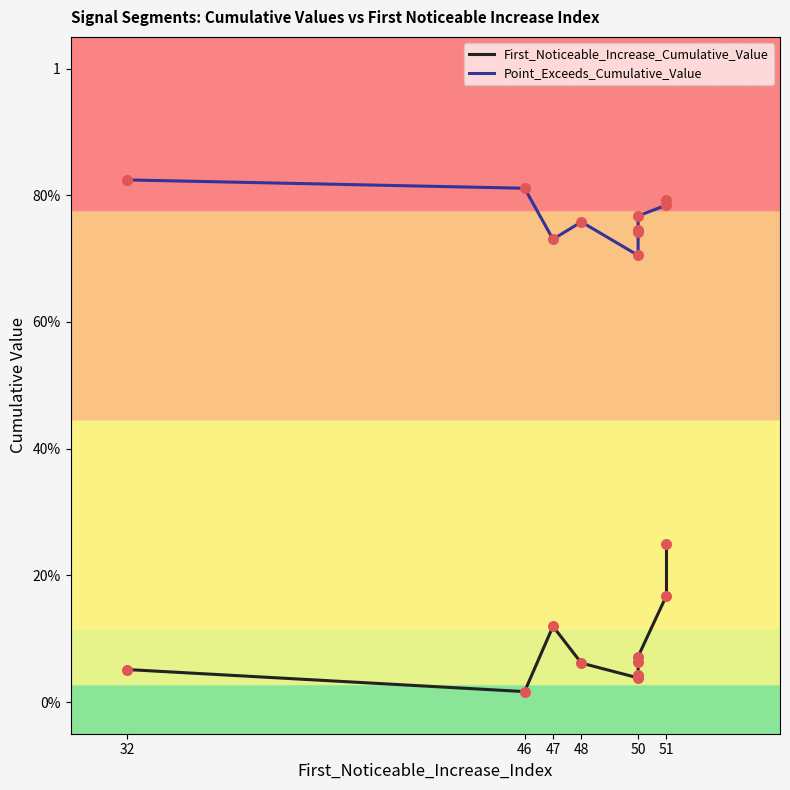

Which series has the largest total across all categories?

Point_Exceeds_Cumulative_Value